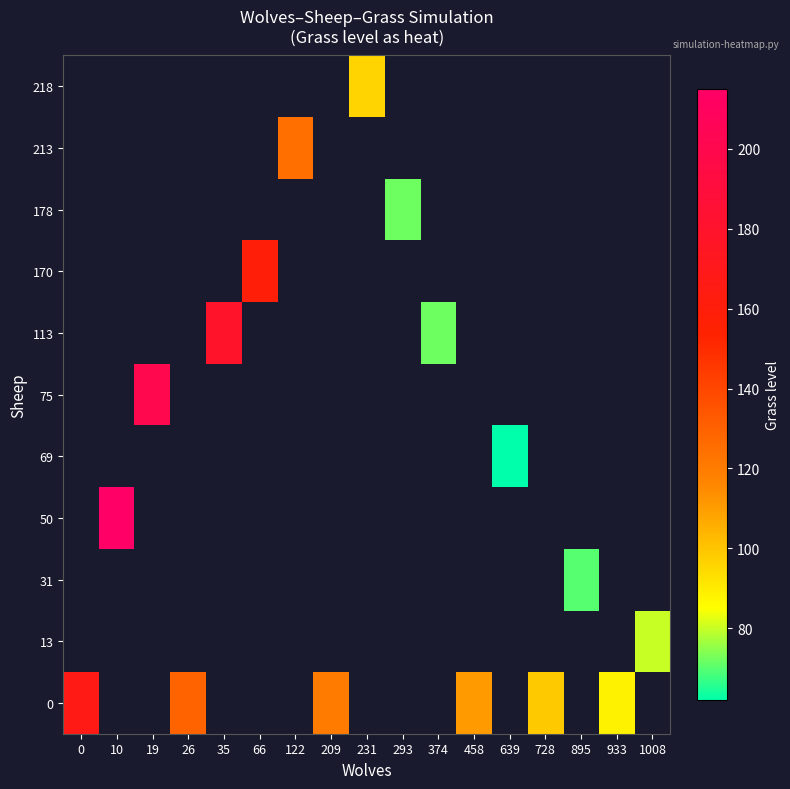

At 1008, list the series in order from largest to smallest.

0, 13, 31, 50, 69, 75, 113, 170, 178, 213, 218